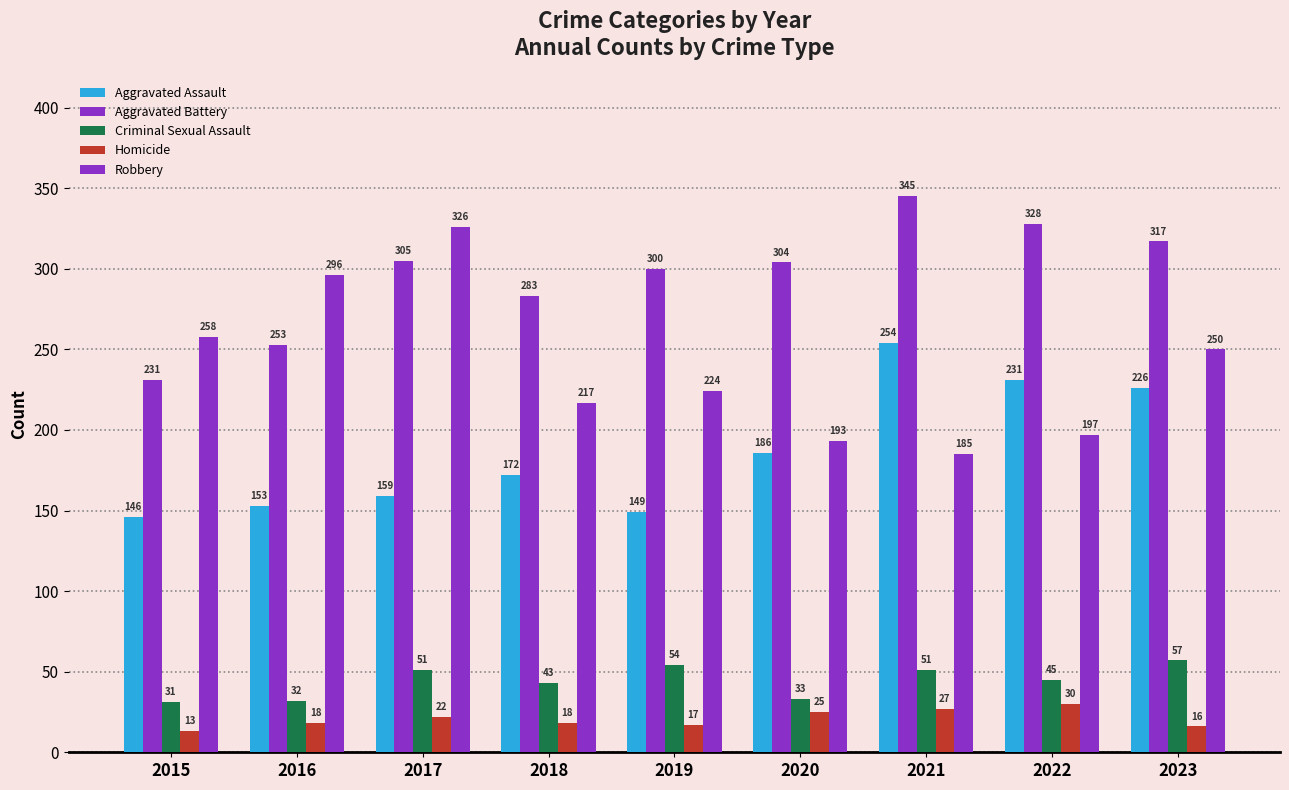

How many data points does each series have?

9